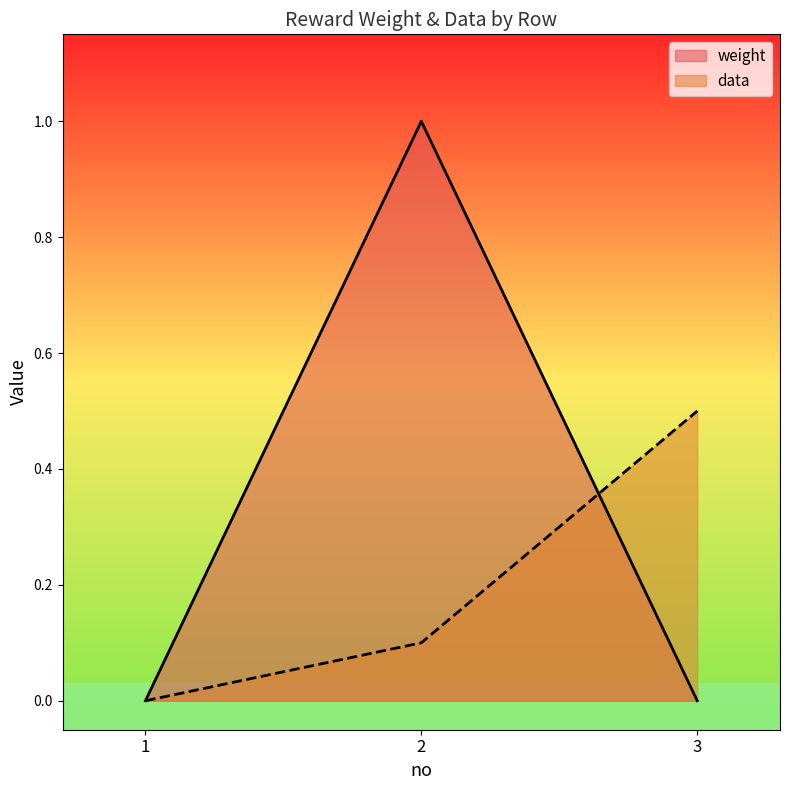

Does the chart display data point markers on the line(s)?

No